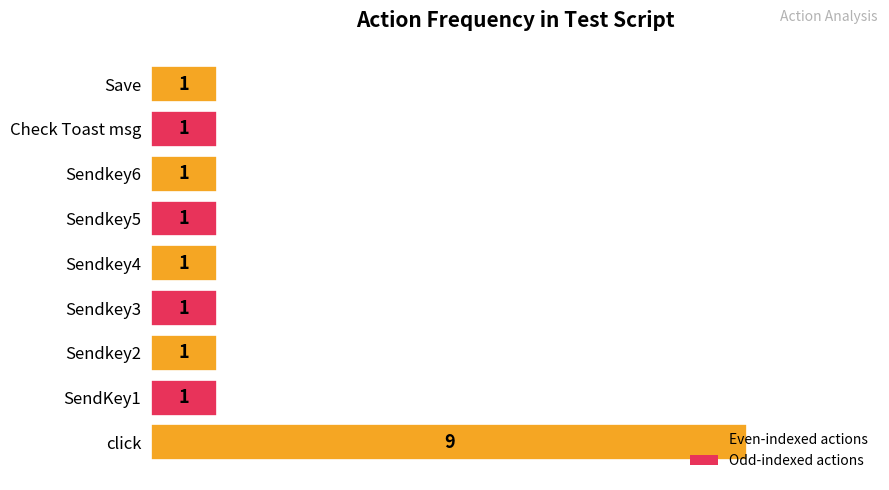

What is the average value?

2